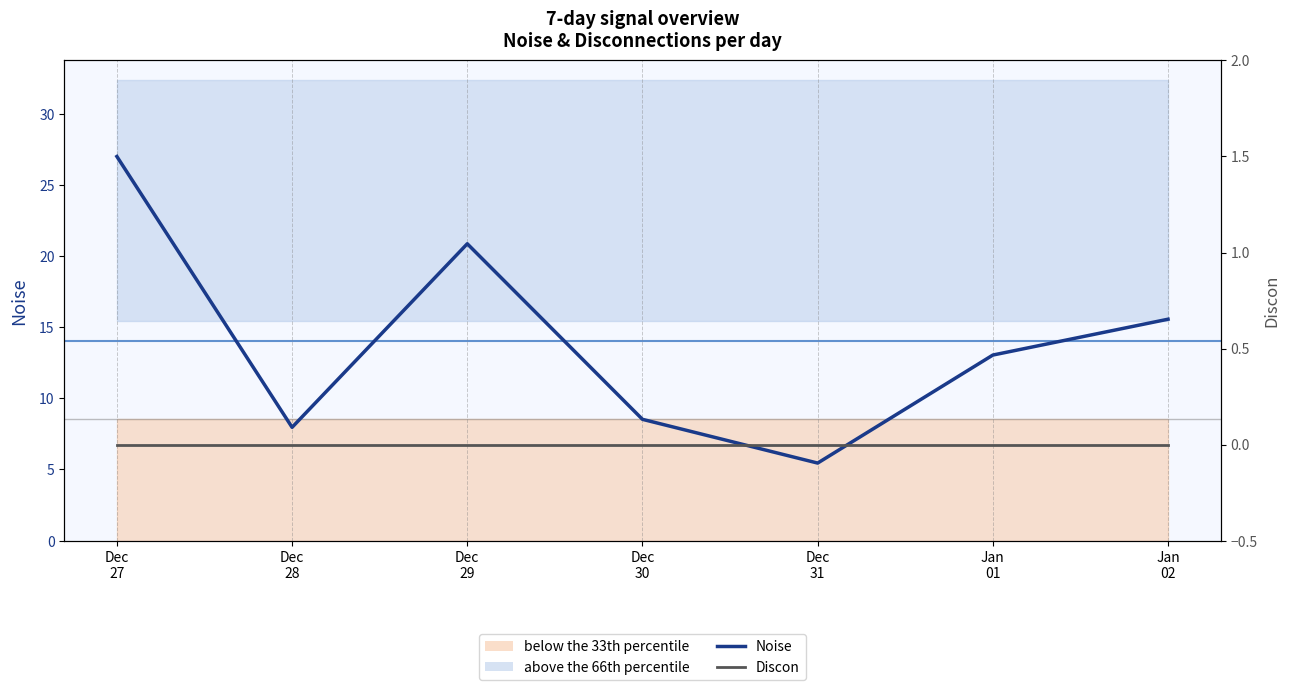

True or false: Noise has more than 0 interior local peaks.

True